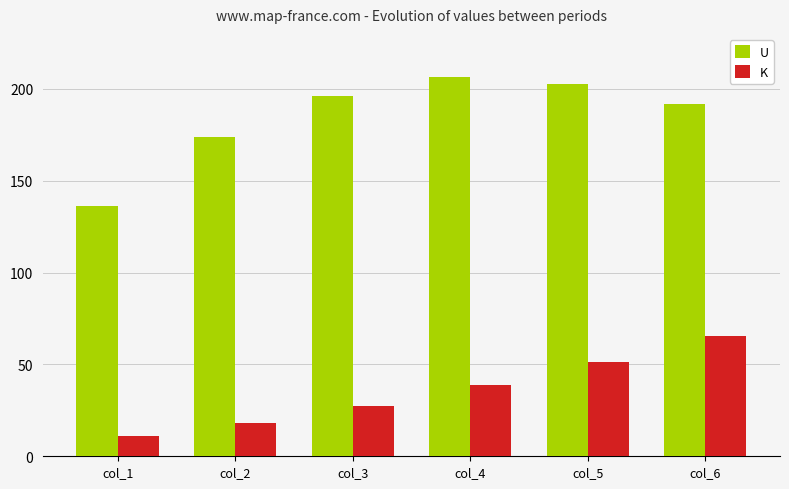

What is the average value of the K series?

35.4